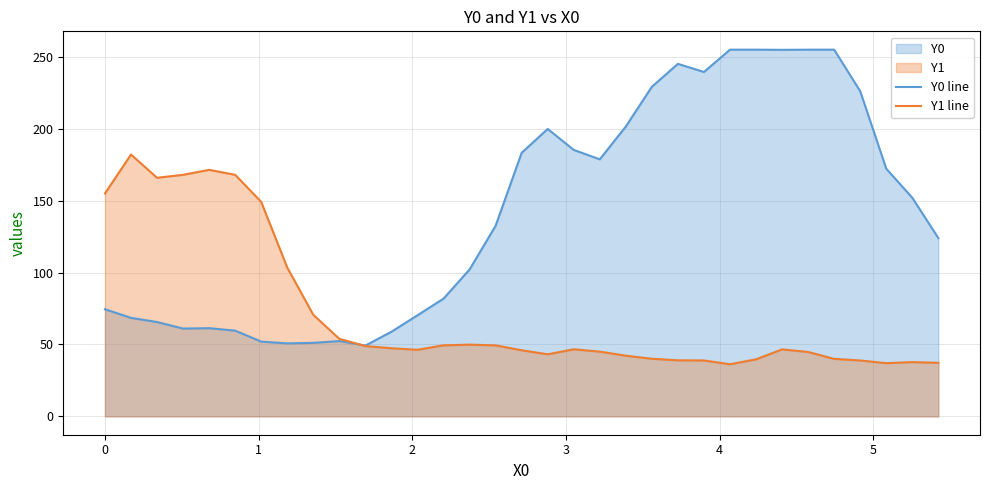

Which series has the largest range (max minus min)?

Y0 line